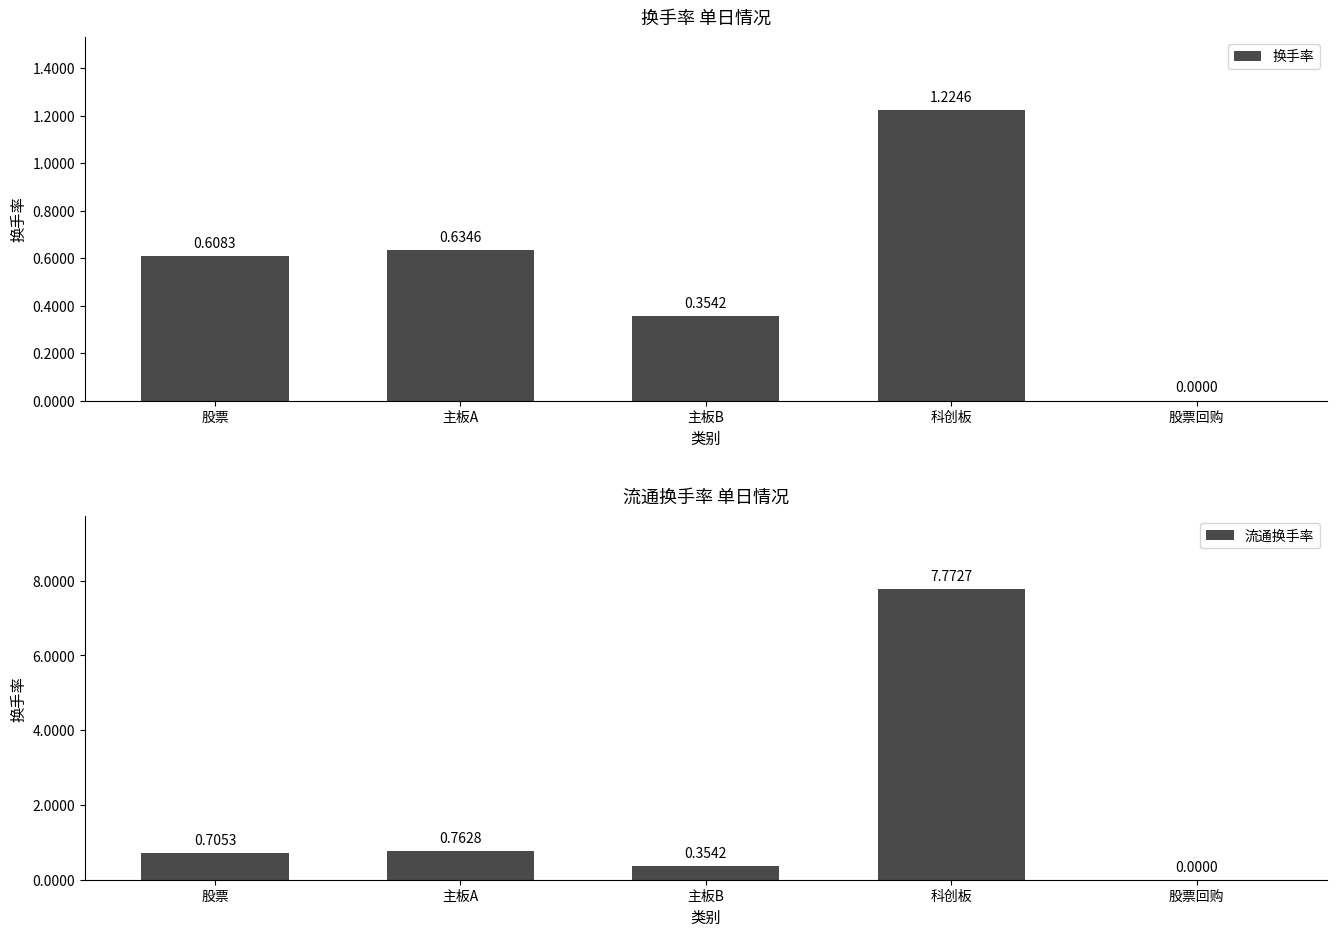

Reading left to right, list all the values displayed in this chart.

换手率: 股票=0.6	主板A=0.6	主板B=0.4	科创板=1.2	股票回购=0.0
流通换手率: 股票=0.7	主板A=0.8	主板B=0.4	科创板=7.8	股票回购=0.0